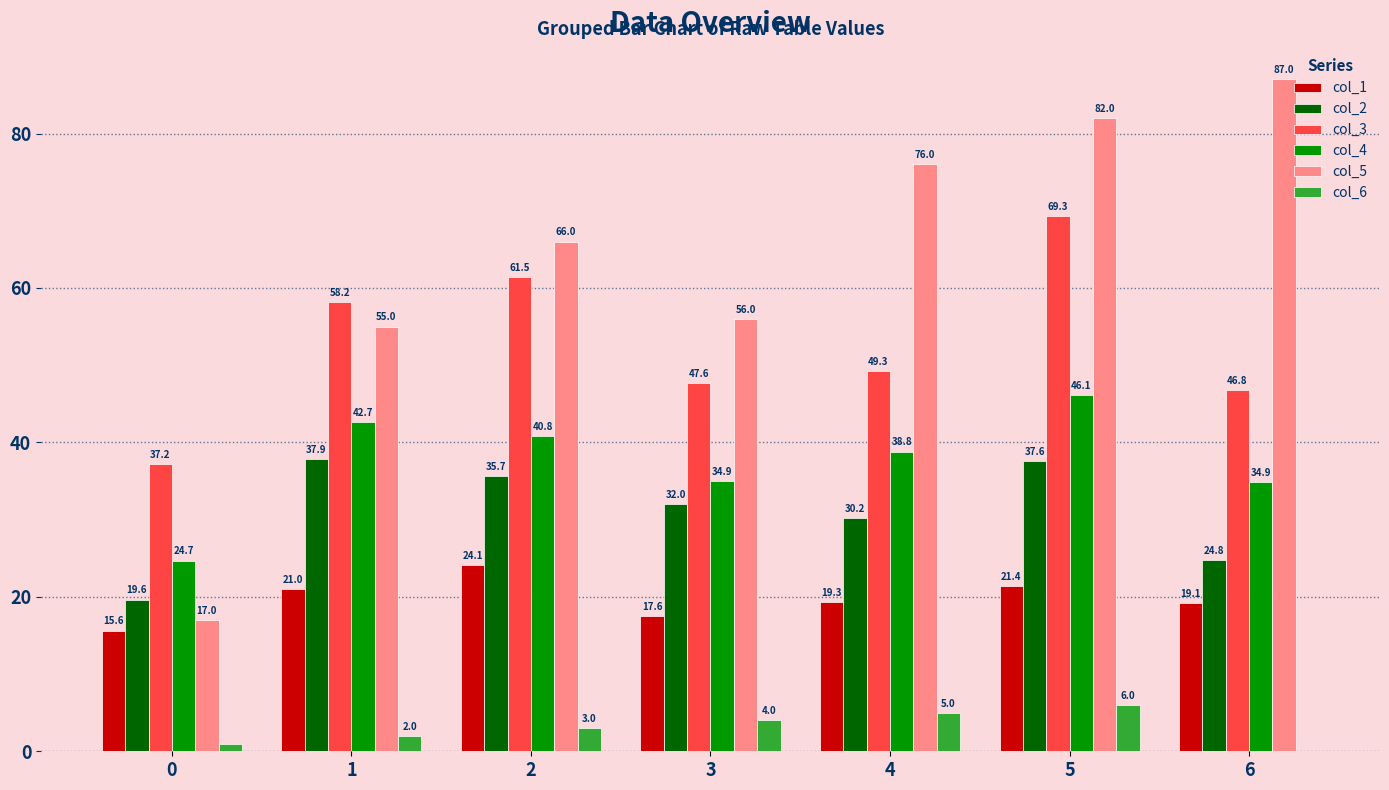

Which series has the widest spread of values?

col_5